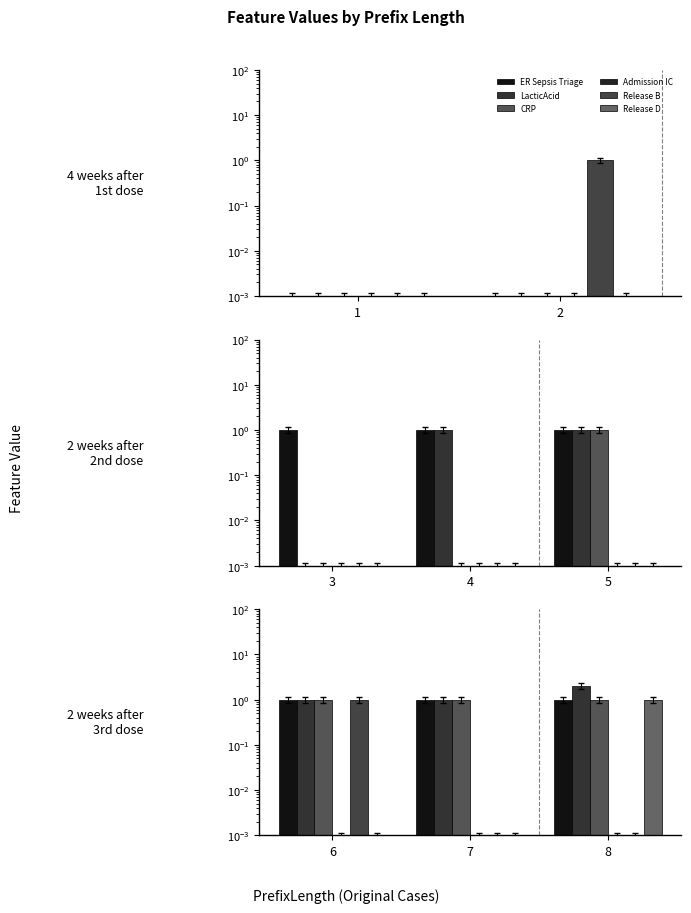

What are all the series names shown in the legend?

ER Sepsis Triage, LacticAcid, CRP, Admission IC, Release B, Release D